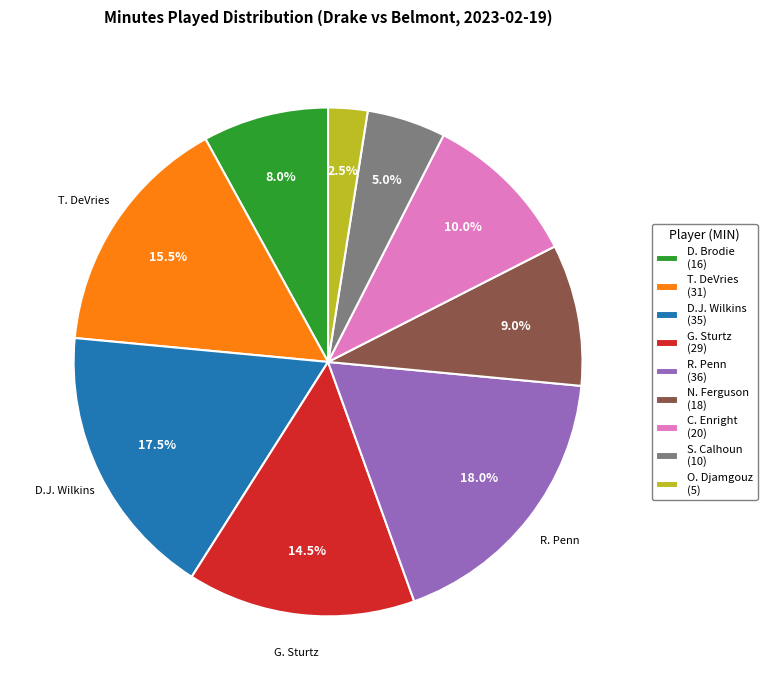

Between O. Djamgouz (5) and N. Ferguson (18), which is larger?

N. Ferguson (18)